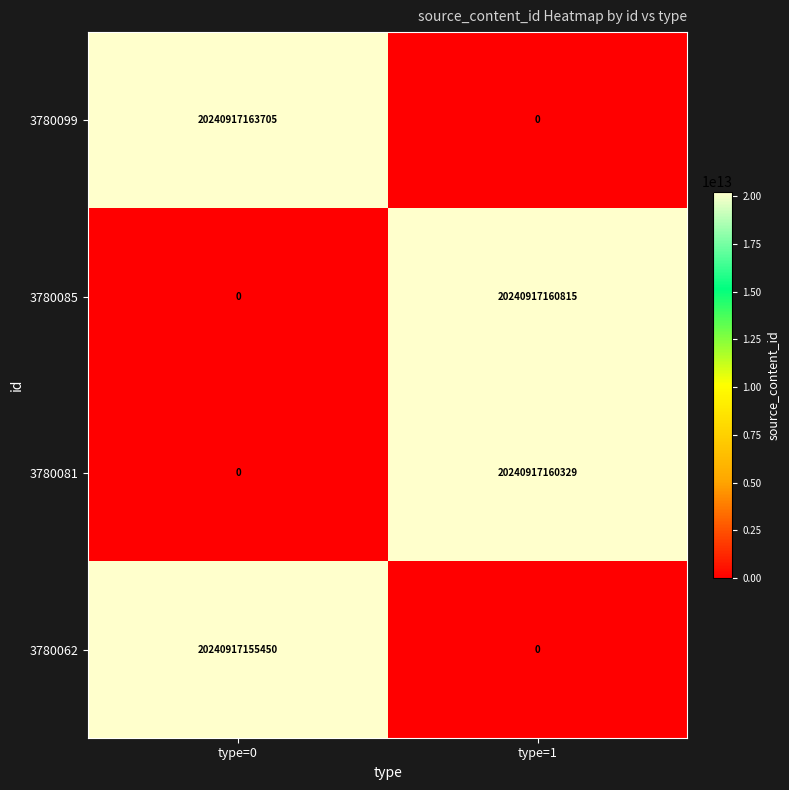

Is it true that 3780062 equals -13770176266750 at type=1?

False